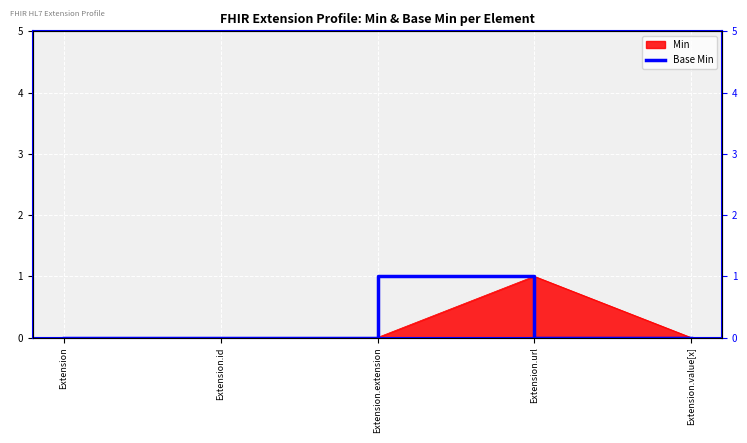

Reading right to left, extract all data points from this chart.

Extension.value[x]=0	Extension.url=1	Extension.extension=0	Extension.id=0	Extension=0